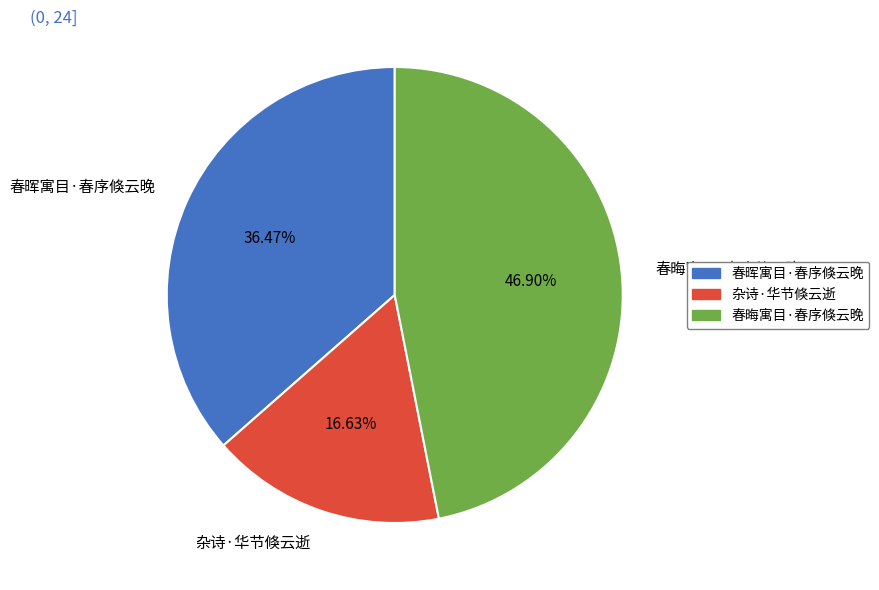

Is there any slice that represents more than half of the pie?

No